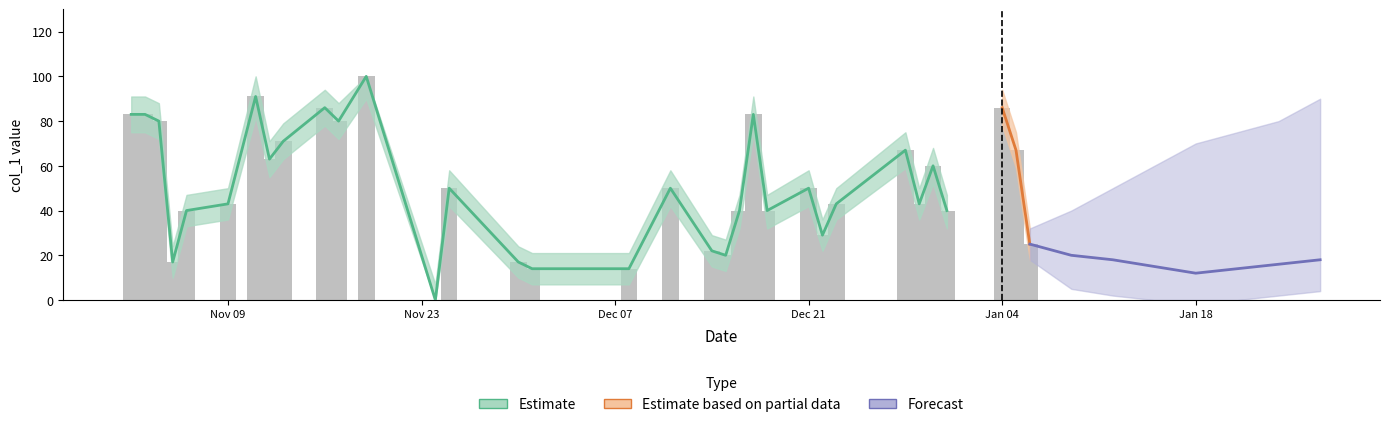

Between 11 and 29, which series saw the biggest shift?

Estimate